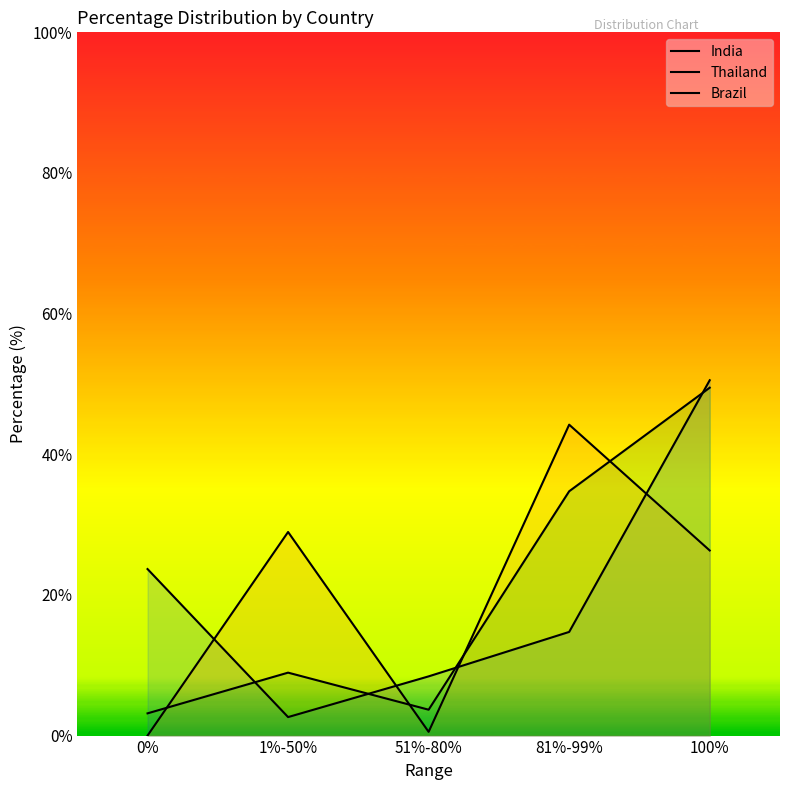

Which series ends up on top after the final intersection of India and Brazil?

India